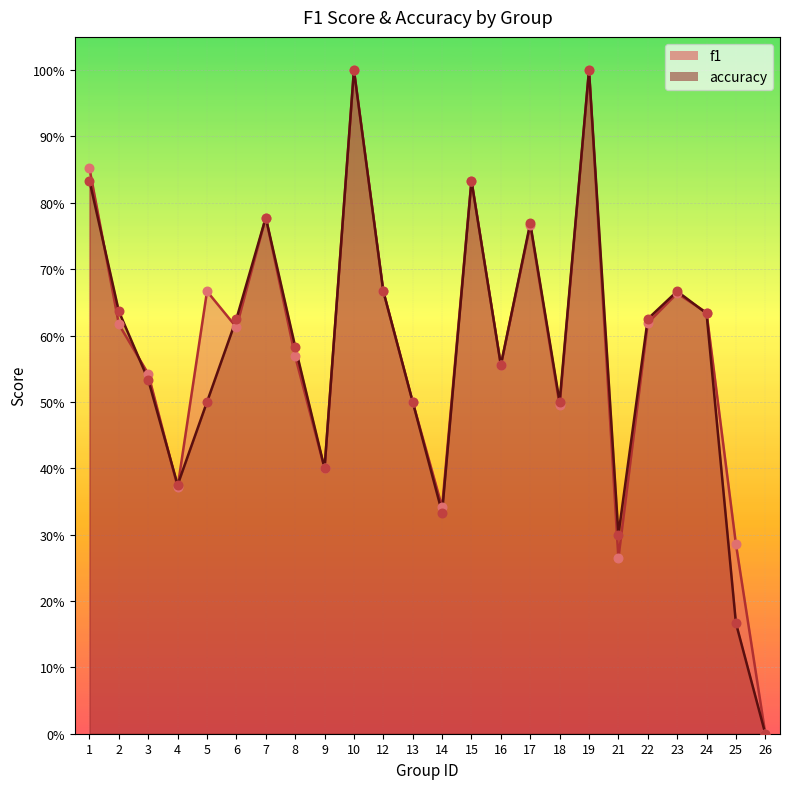

At which category is the sum across all series the highest?

10